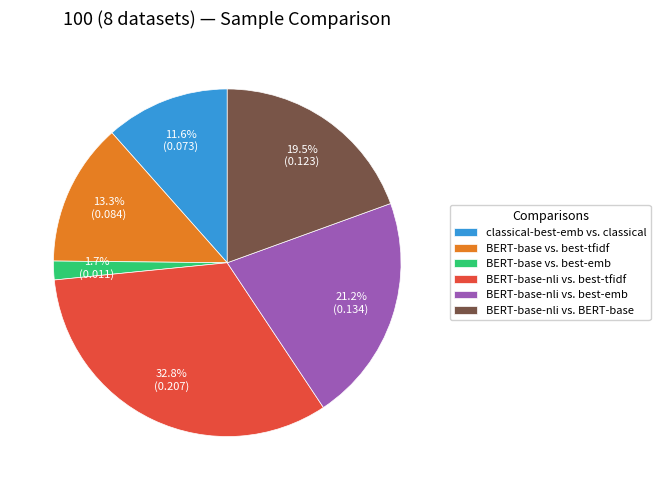

Which category has the smallest portion of the pie?

BERT-base vs. best-emb